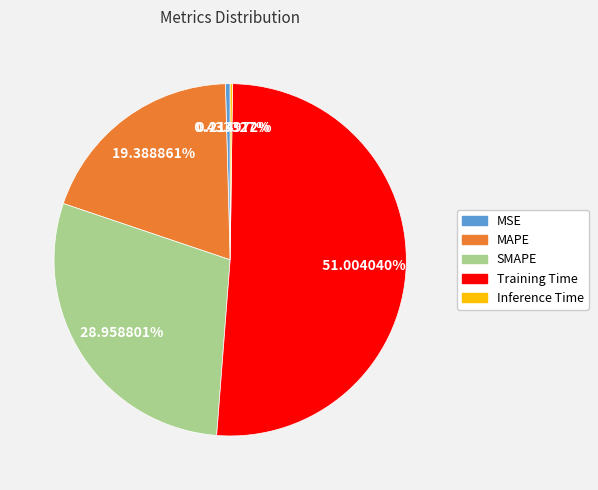

To the nearest percent, what is the difference between the largest and smallest slice percentages?

51%